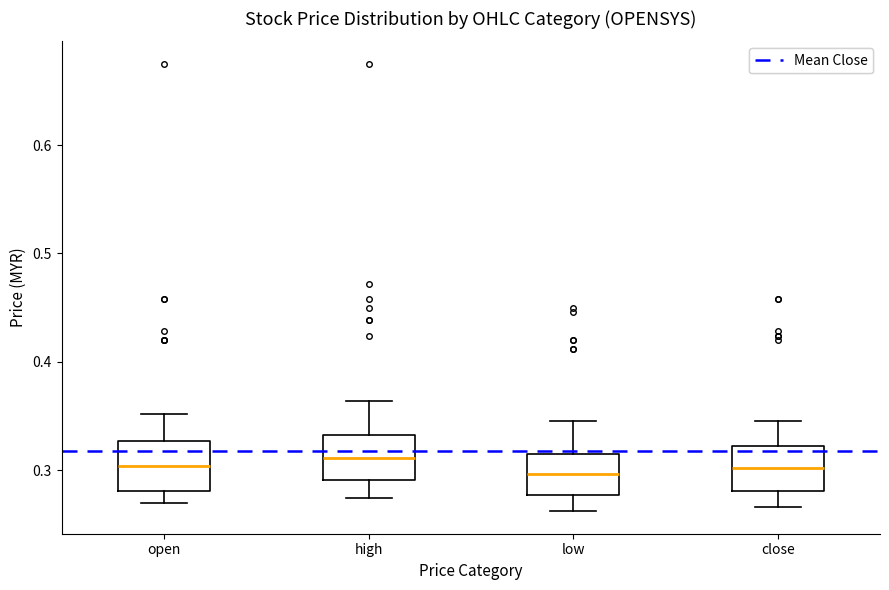

Where does the lower whisker of the box for open end on the y-axis? The values are not printed on the chart, so give them approximately, as read against the axis.

0.27